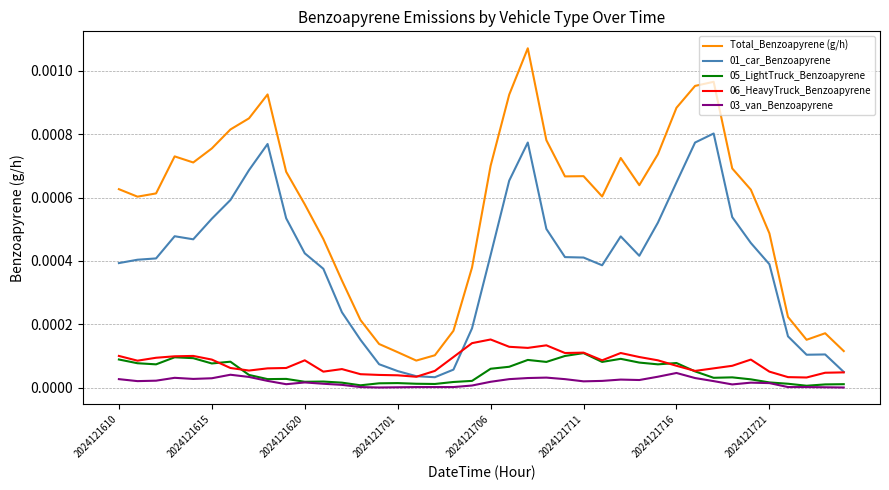

True or false: Total_Benzoapyrene (g/h) and 01_car_Benzoapyrene cross at least once.

False